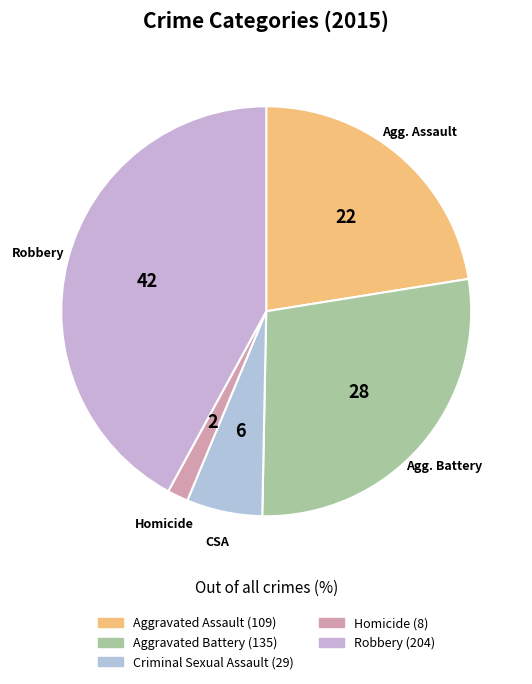

Which category has the smallest portion of the pie?

Homicide